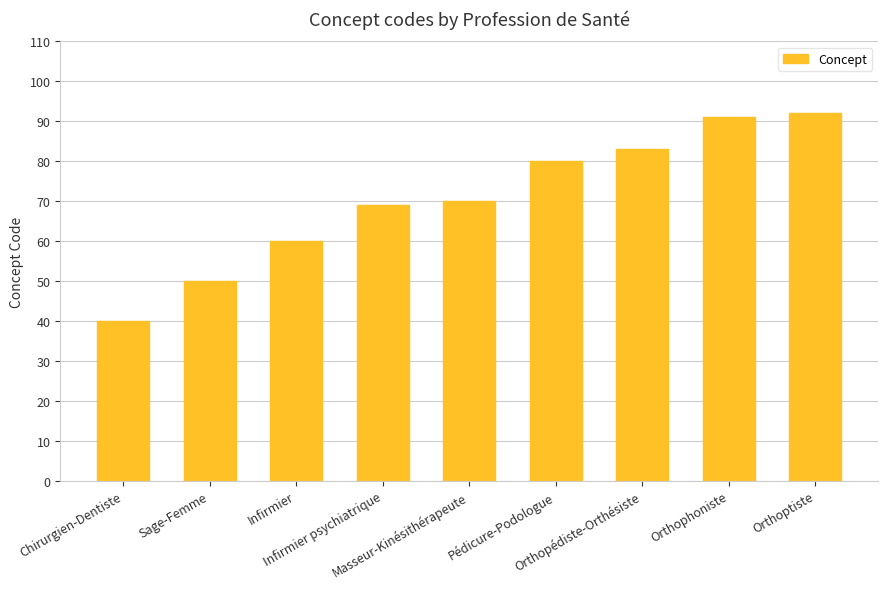

Rank the categories by value from lowest to highest.

Chirurgien-Dentiste, Sage-Femme, Infirmier, Infirmier psychiatrique, Masseur-Kinésithérapeute, Pédicure-Podologue, Orthopédiste-Orthésiste, Orthophoniste, Orthoptiste